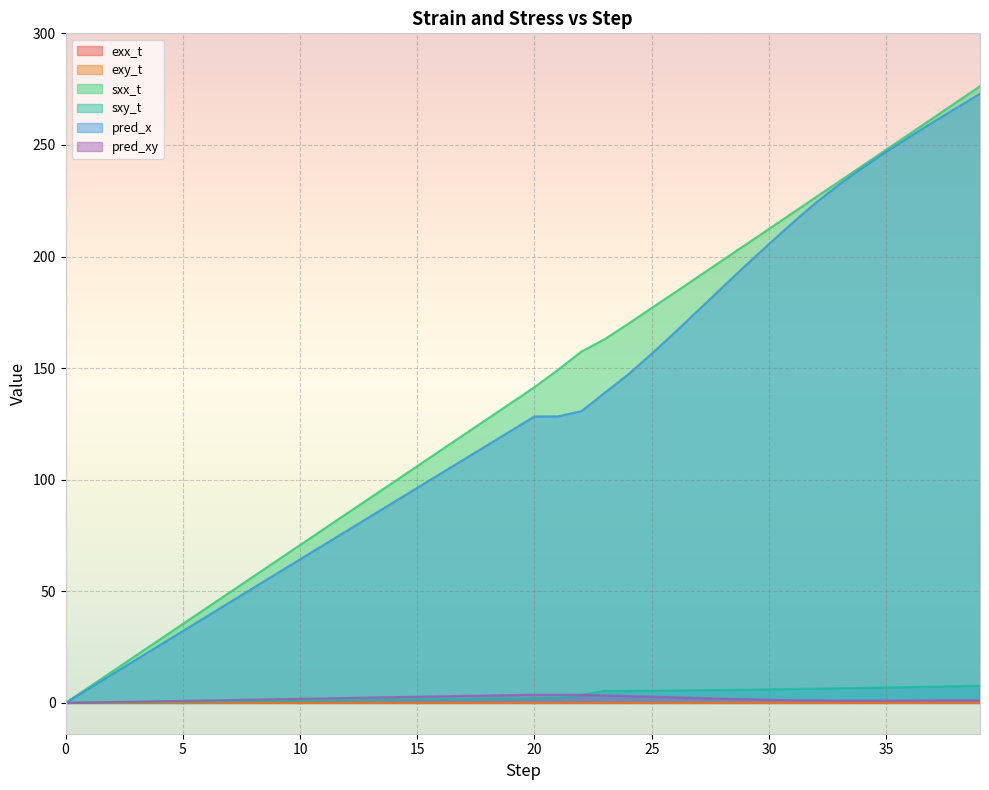

What is the value of the pred_x point at the 10th from the left?

57.9